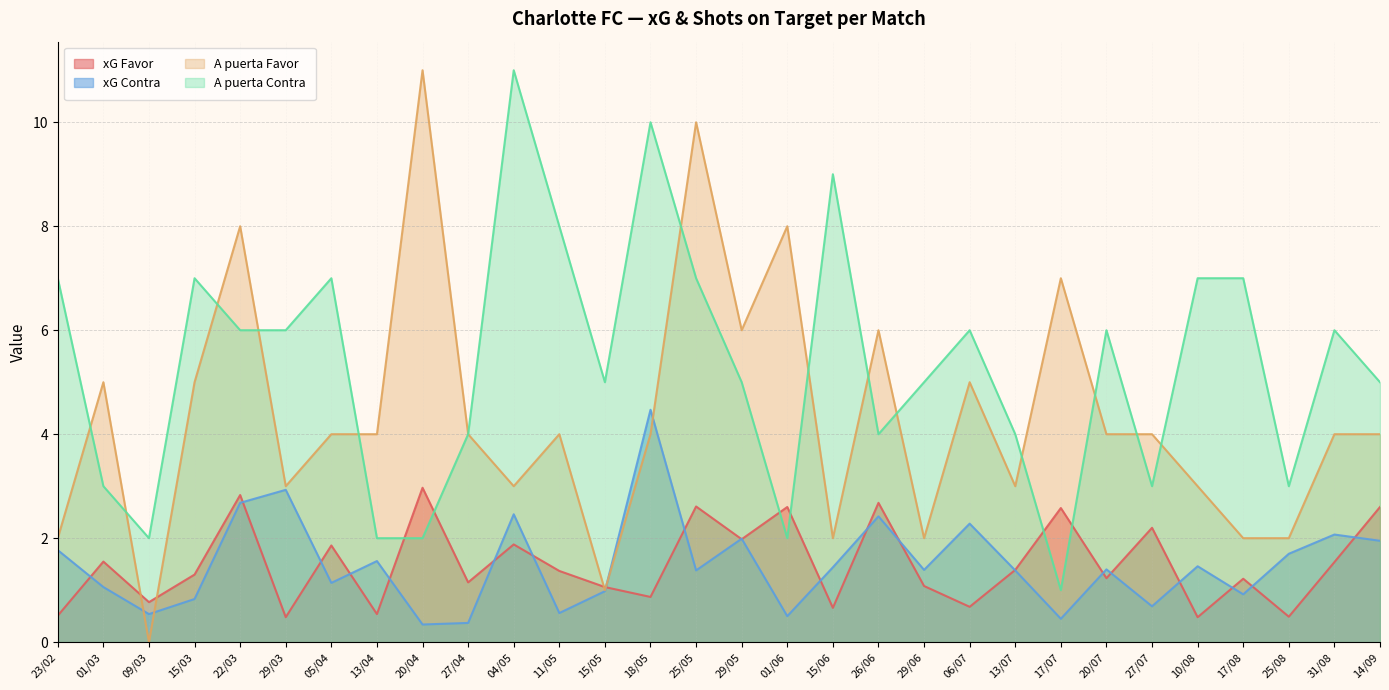

At how many categories does at least one series exceed 6?

14